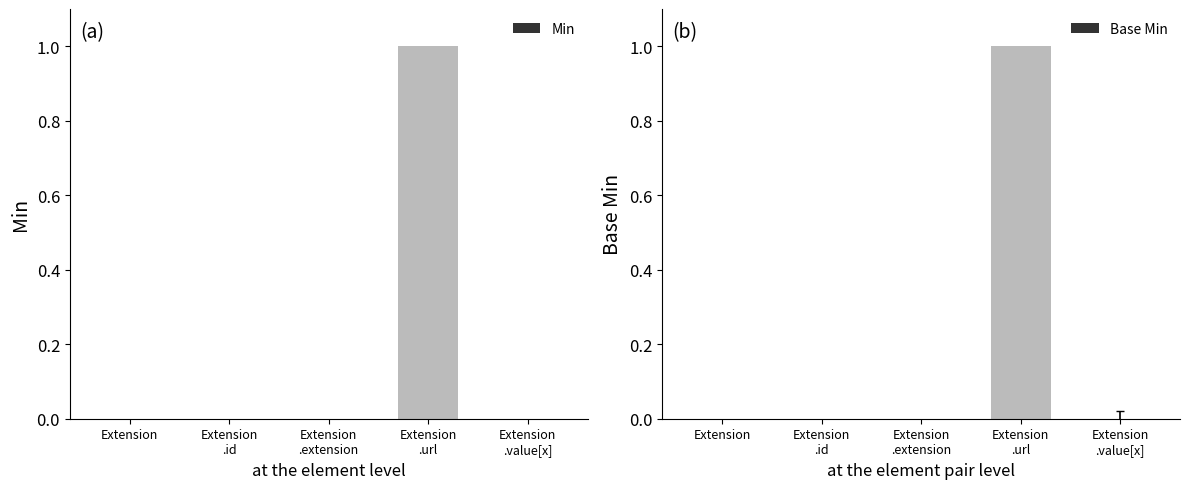

Reading left to right, list all the values displayed in this chart.

Min: 0	0	0	1	0
Base Min: 0	0	0	1	0